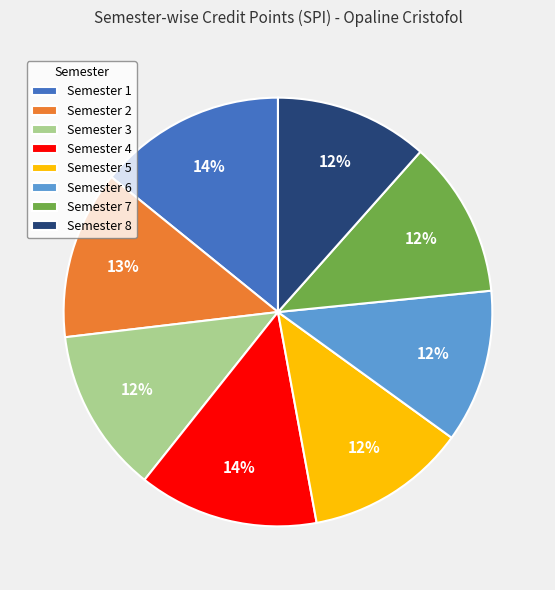

Is it true that Semester 3 is 19% of the pie?

False